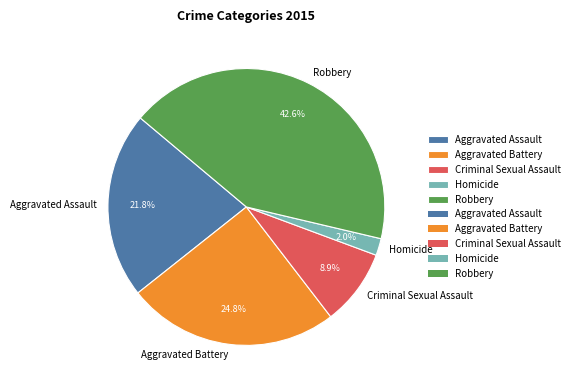

Is Aggravated Assault the majority of the pie?

No